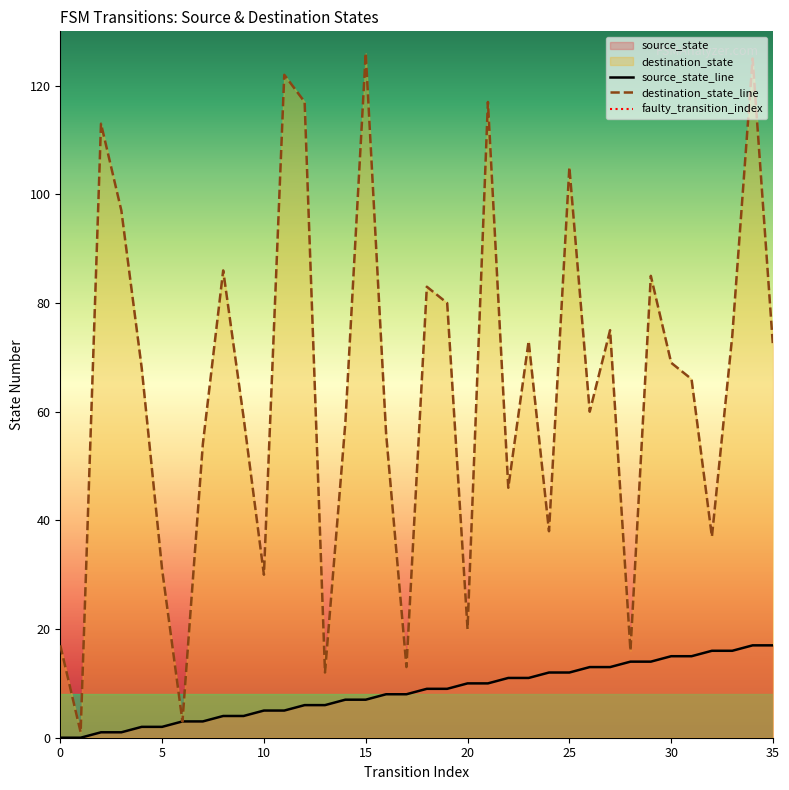

At which category does destination_state reach its first local valley?

1